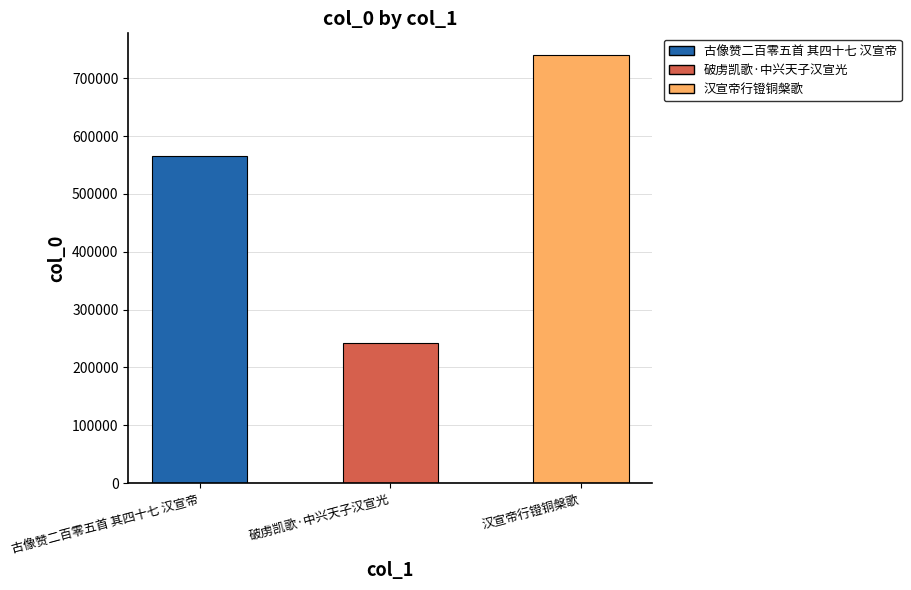

What is the average value?

515919